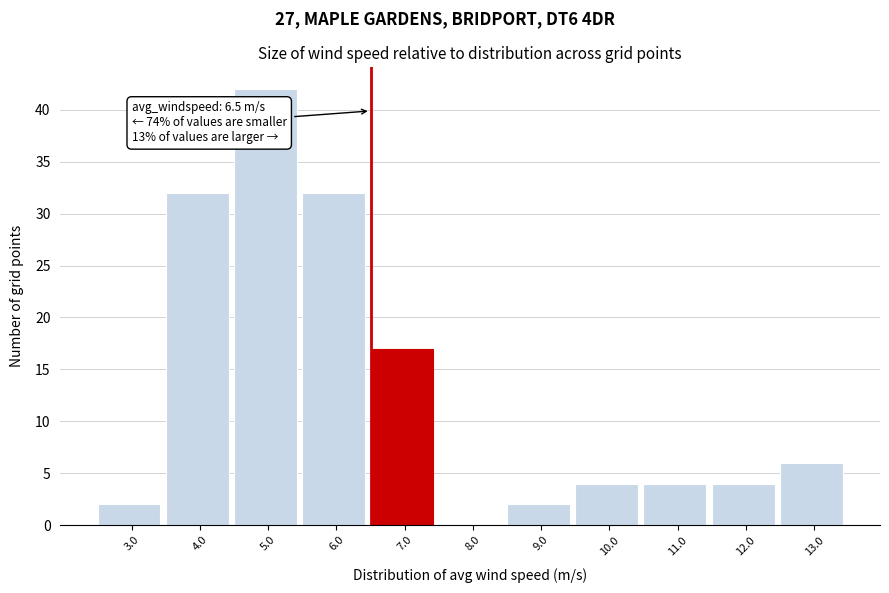

Over which range of the x-axis is the bar tallest?

4.5 to 5.5